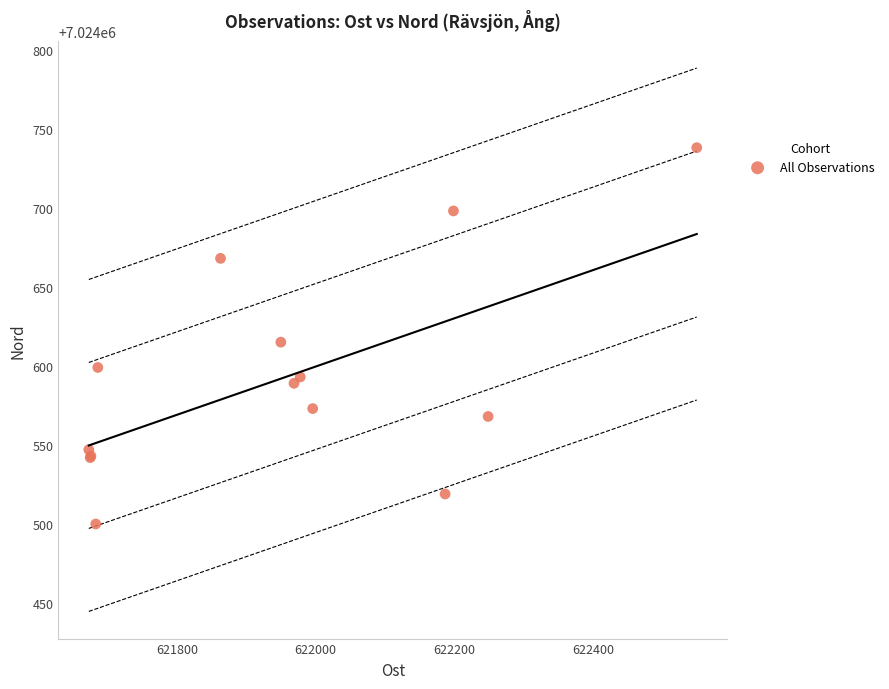

What Y value in the scatter plot is closest to 7024619?

7024615